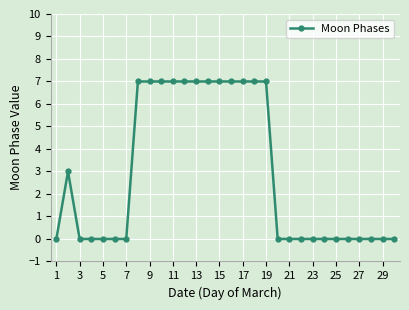

What is the maximum value shown in the chart?

7